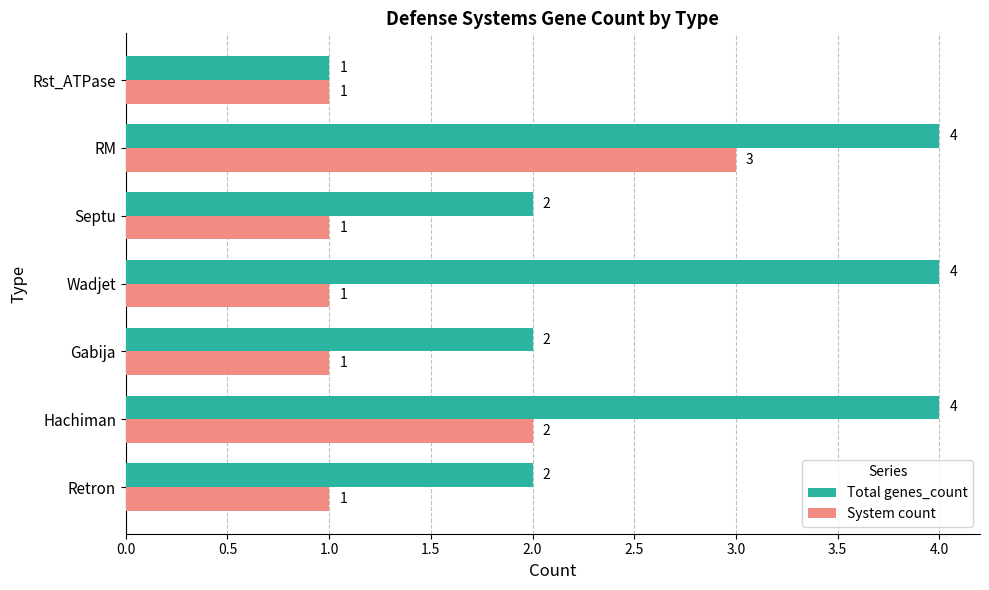

What are all the series names shown in the legend?

Total genes_count, System count